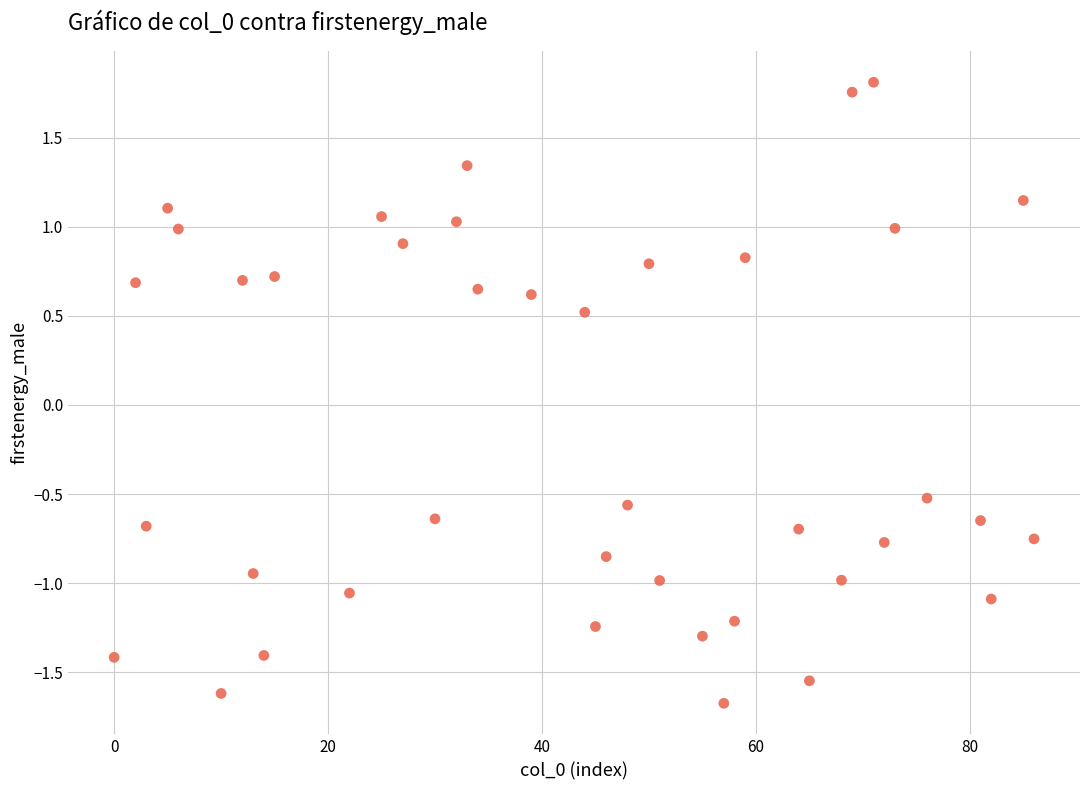

What is the range of Y values (max minus min)?

3.5